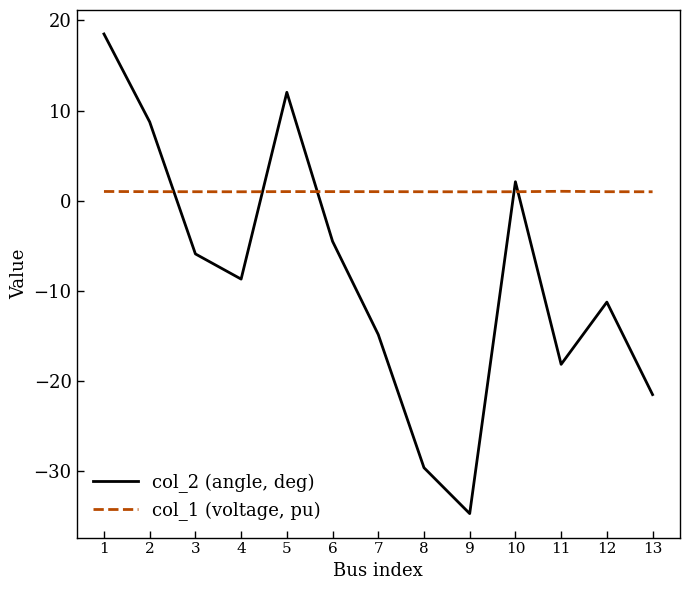

What is the difference between the col_2 (angle, deg) values at 3 and 1?

24.4